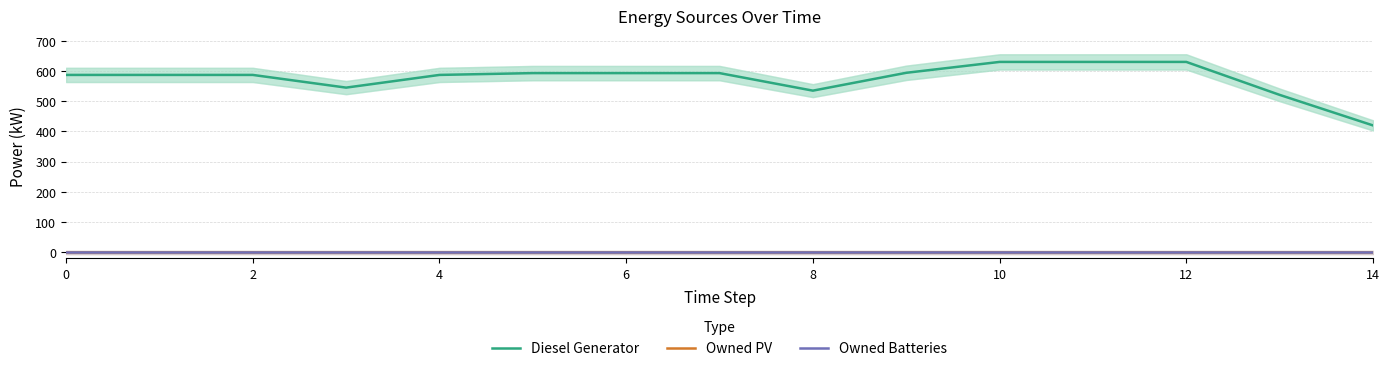

Which category has the highest value across all series?

10